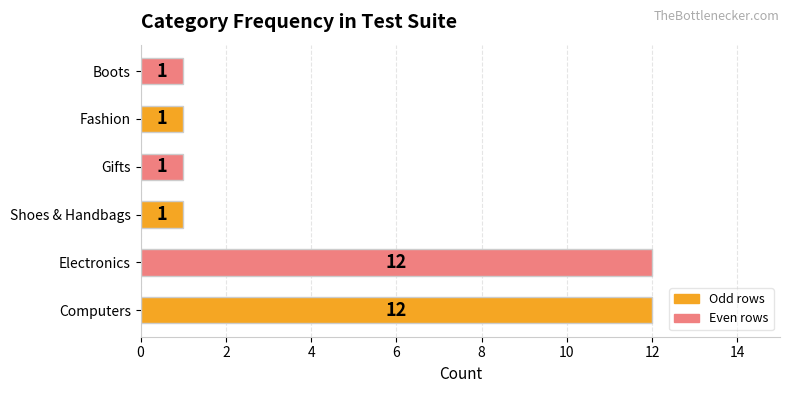

What is the greatest value displayed?

12